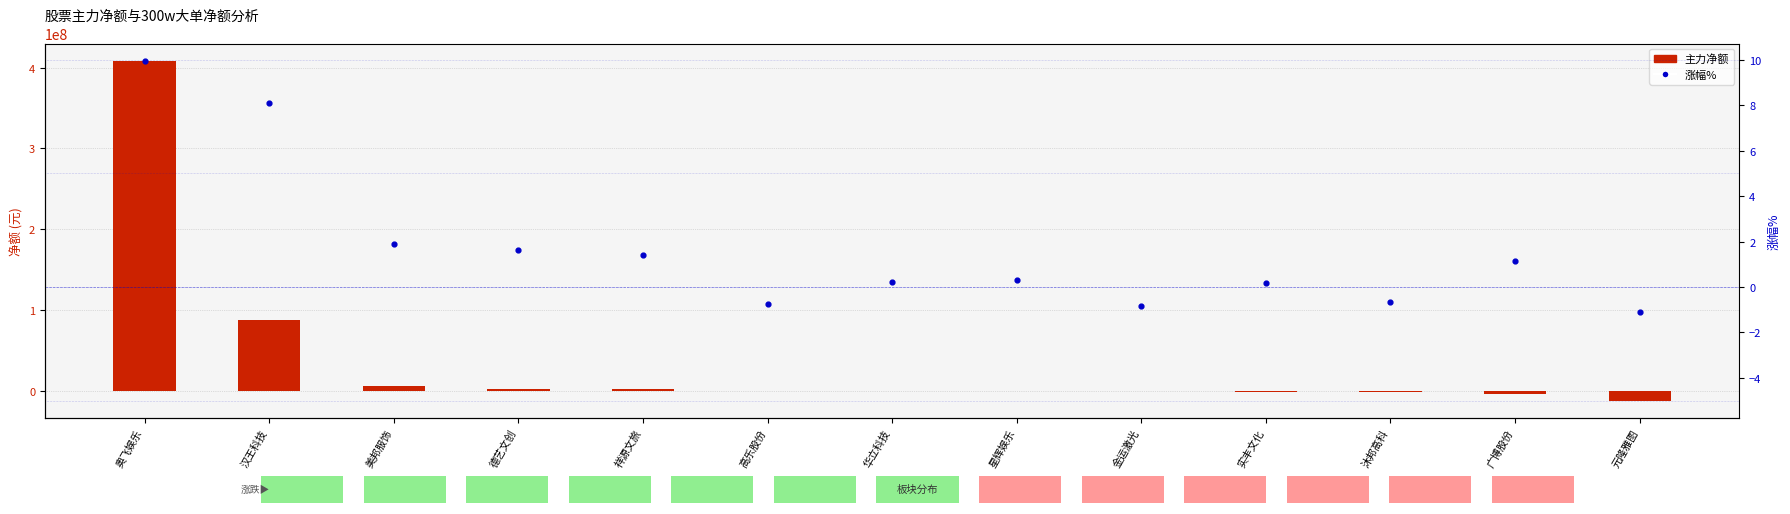

What are all the series names shown in the legend?

主力净额, 涨幅%